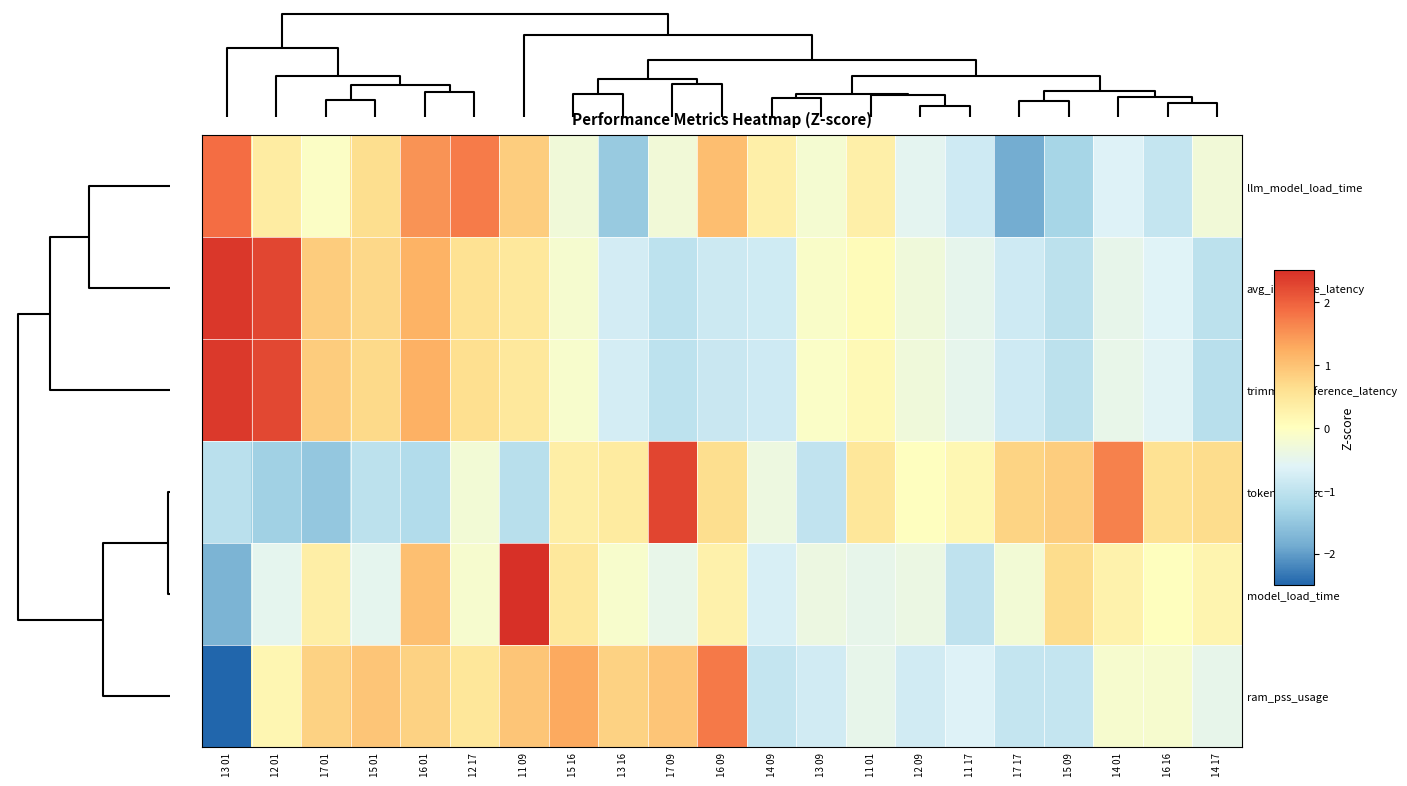

How many series are shown in this chart?

6